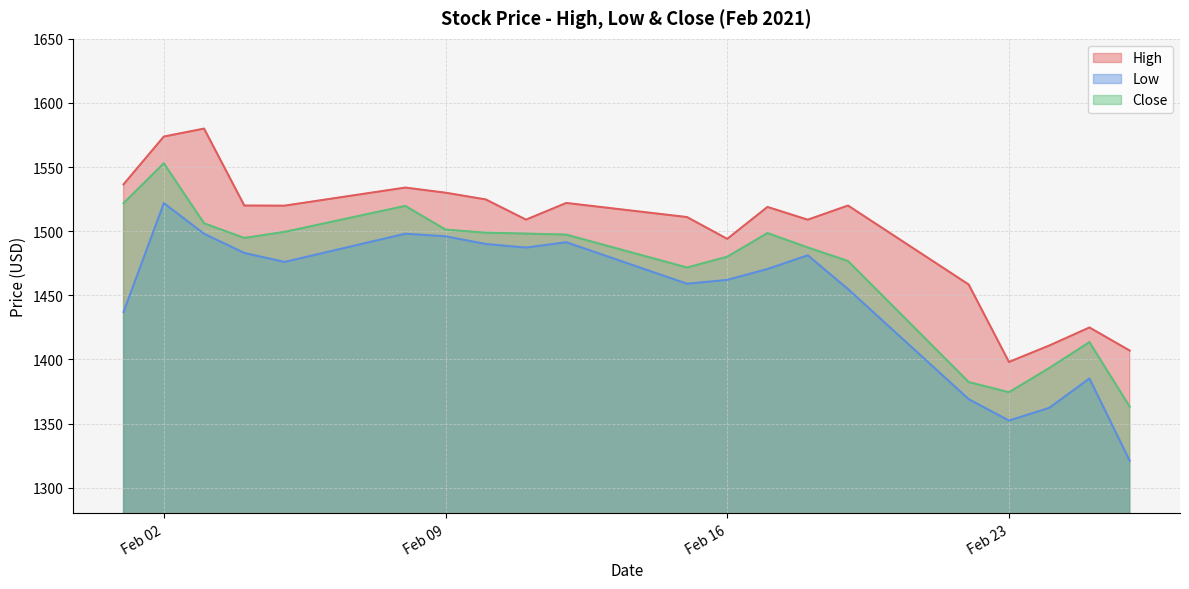

At which category is the sum across all series the highest?

Feb 02